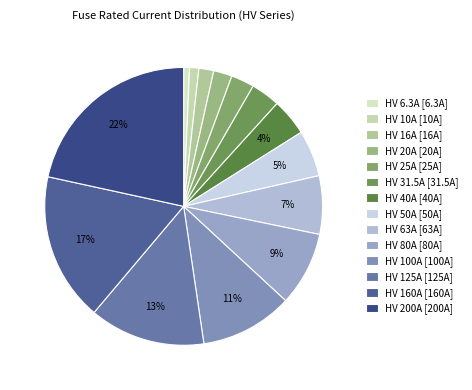

Does HV 200A represent more than half of the total?

No